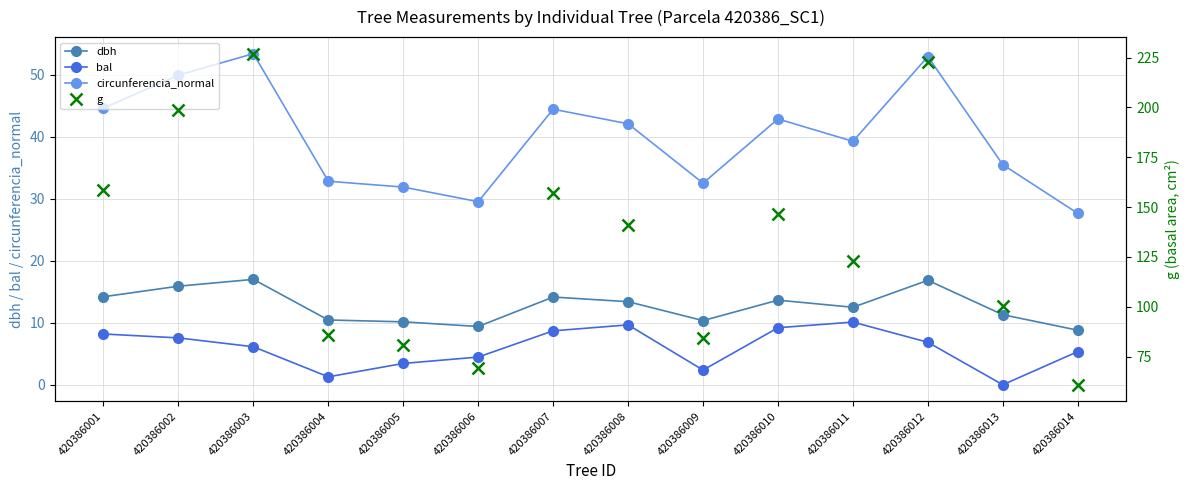

True or false: dbh has a value of 2.4 at 420386013.

False